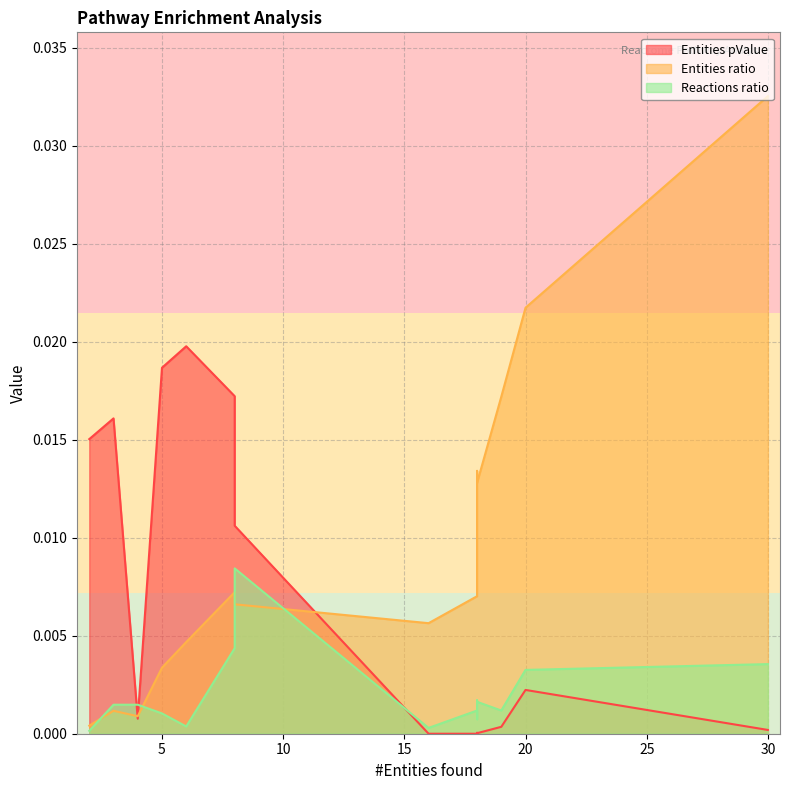

List the series in order of their peak value, lowest first.

Reactions ratio, Entities pValue, Entities ratio